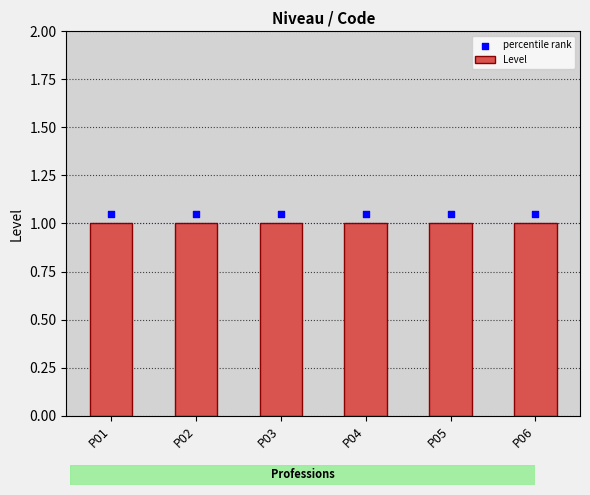

At how many categories does at least one series exceed 1?

6